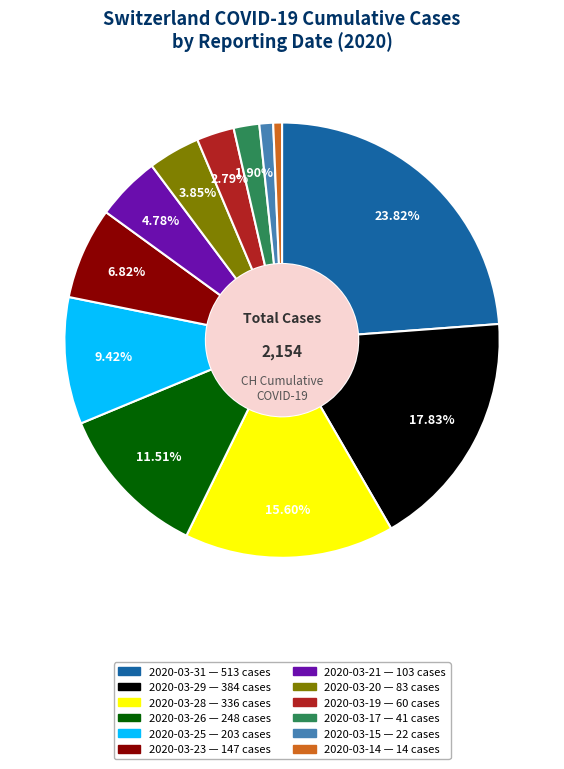

To the nearest percent, what is the difference between the 2020-03-21 and 2020-03-31 slice percentages?

19%